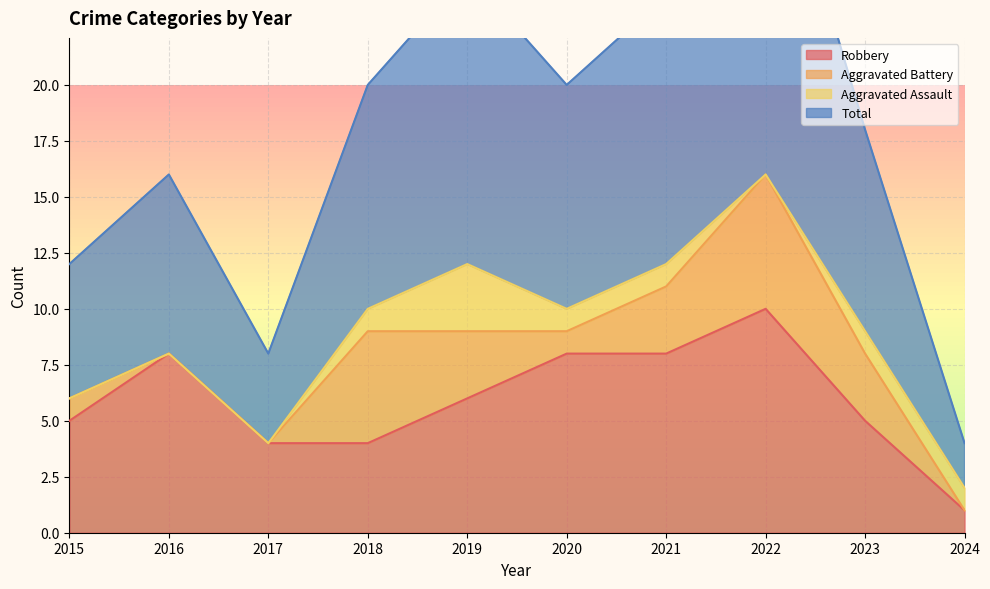

In Total, how many points are higher than both neighbors (excluding endpoints)?

3